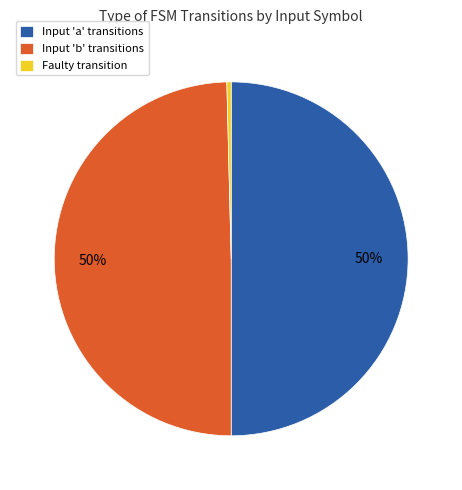

To the nearest percent, what percentage of the pie is Input 'a' transitions?

50%